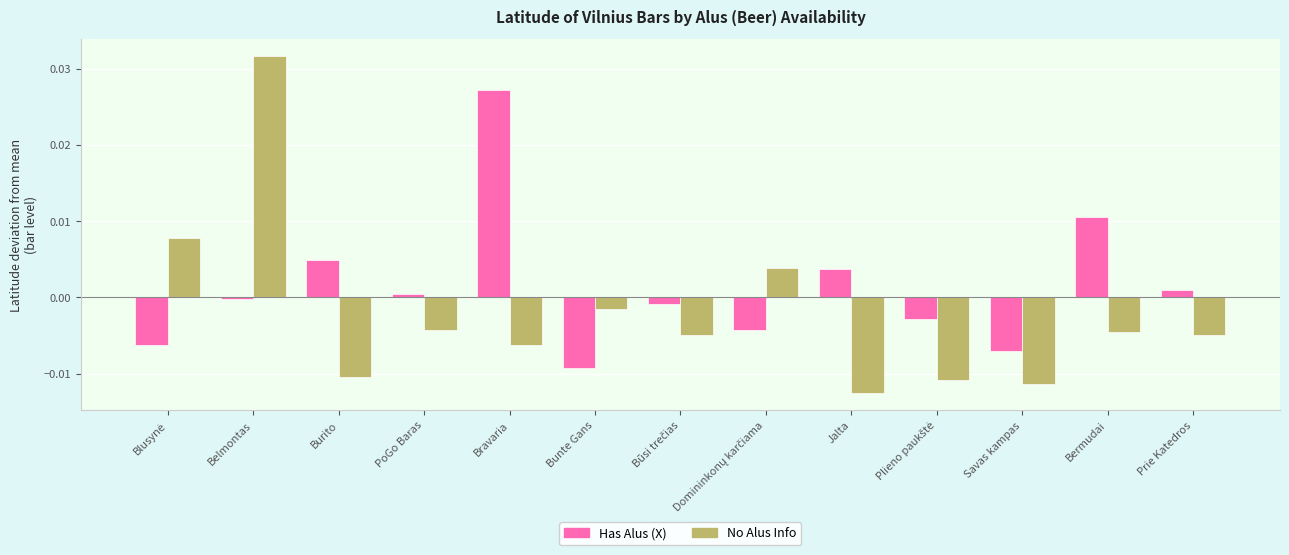

True or false: No Alus Info has a value of -0.0 at Burito.

True